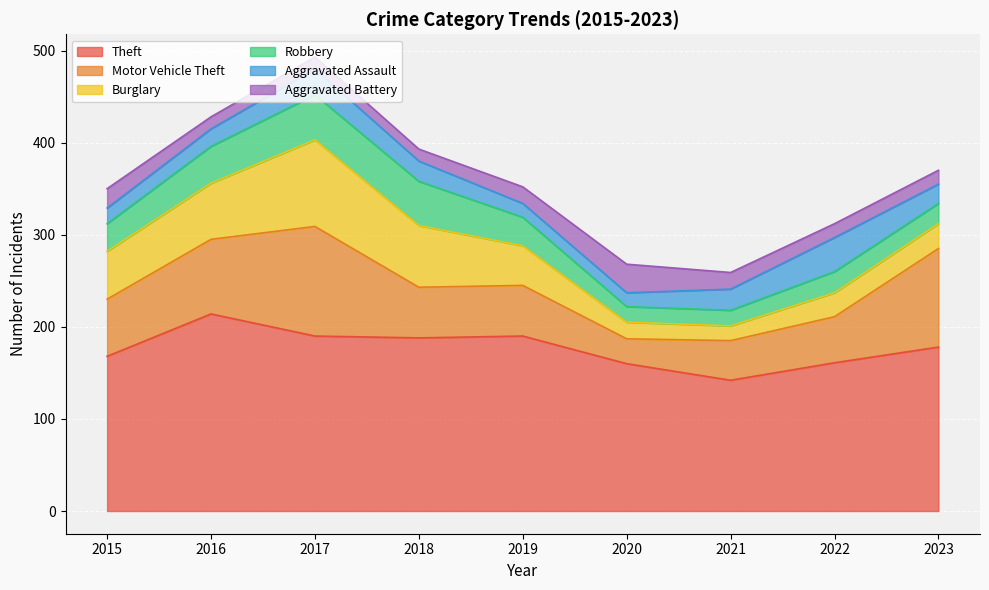

What is the total value across all series at 2020?

268